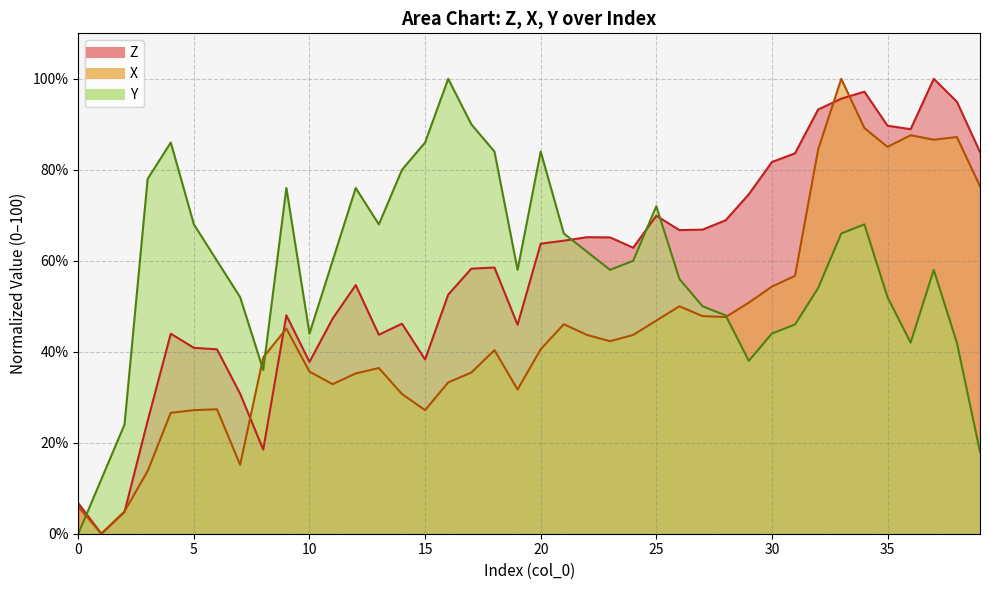

After their last crossing, which series has the higher values: Y or X?

X